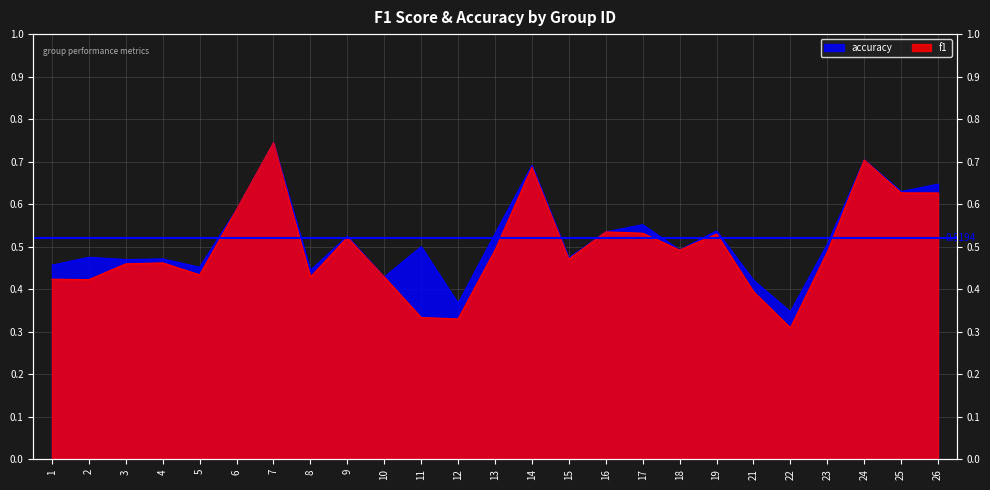

Reading right to left, transcribe all the data shown in this chart.

f1: 0.6	0.6	0.7	0.5	0.3	0.4	0.5	0.5	0.5	0.5	0.5	0.7	0.5	0.3	0.3	0.4	0.5	0.4	0.7	0.6	0.4	0.5	0.5	0.4	0.4
accuracy: 0.6	0.6	0.7	0.5	0.3	0.4	0.5	0.5	0.6	0.5	0.5	0.7	0.5	0.4	0.5	0.4	0.5	0.4	0.7	0.6	0.5	0.5	0.5	0.5	0.5